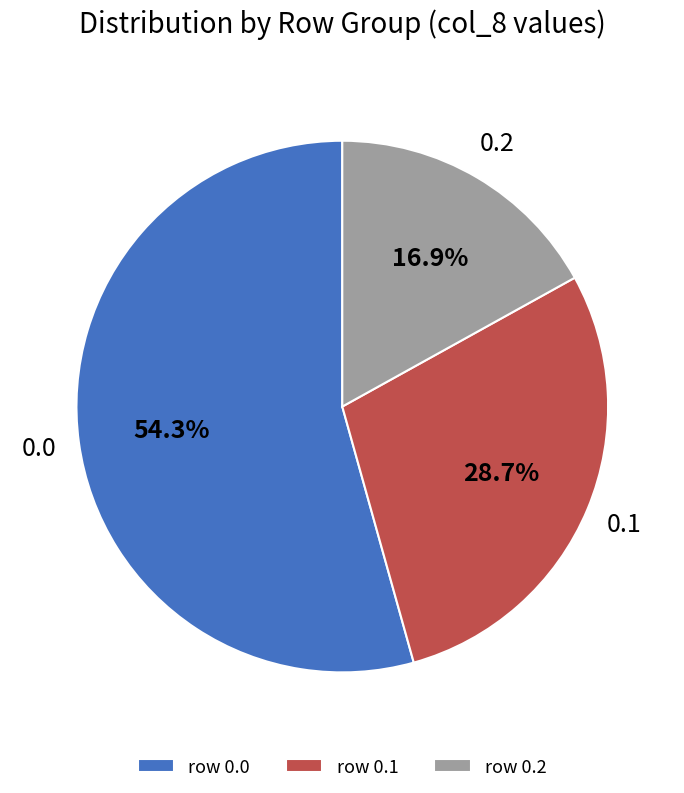

What is the largest slice in the pie chart?

row 0.0